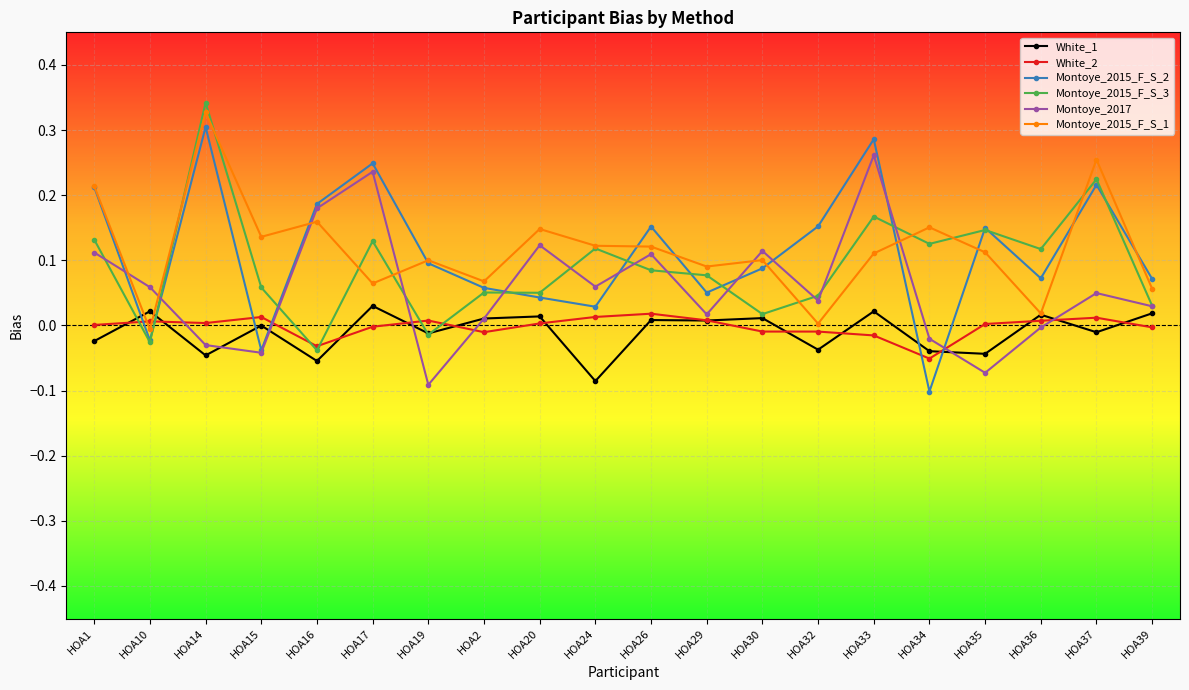

Between which two adjacent categories do Montoye_2015_F_S_1 and Montoye_2017 first intersect?

HOA1 and HOA10